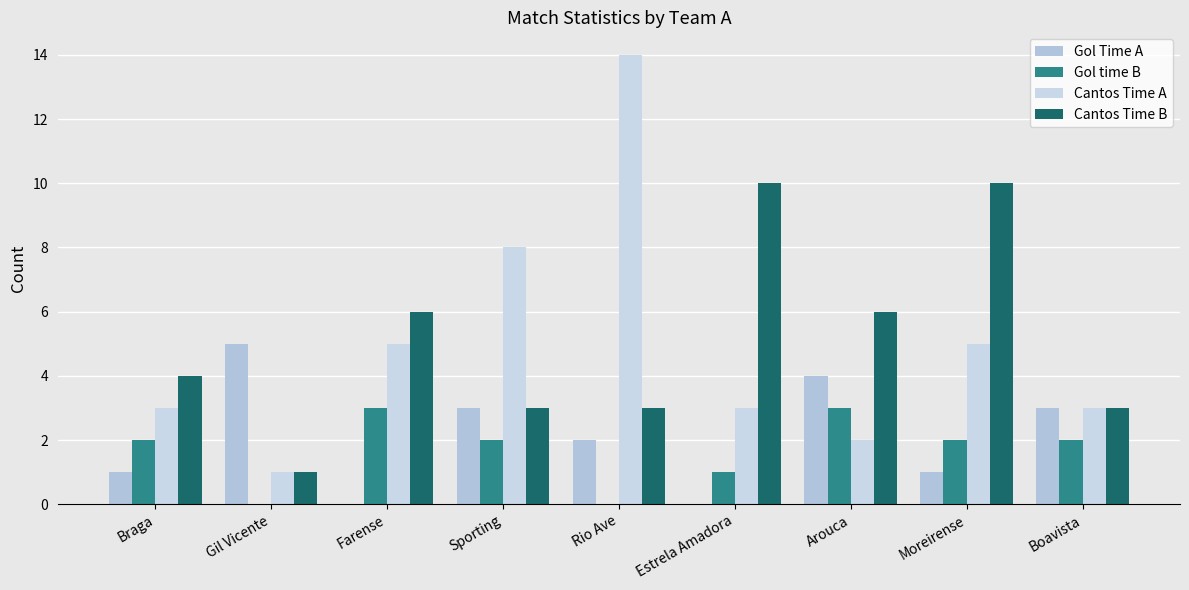

What is the value of the Cantos Time A bar at the 8th from the left?

5